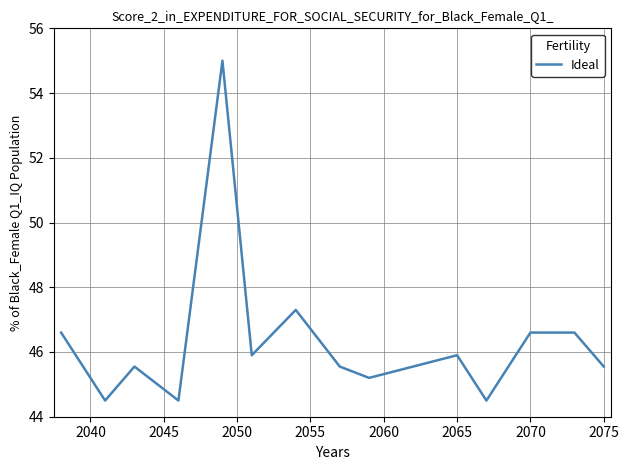

What is the difference between the second highest and minimum values?

2.8